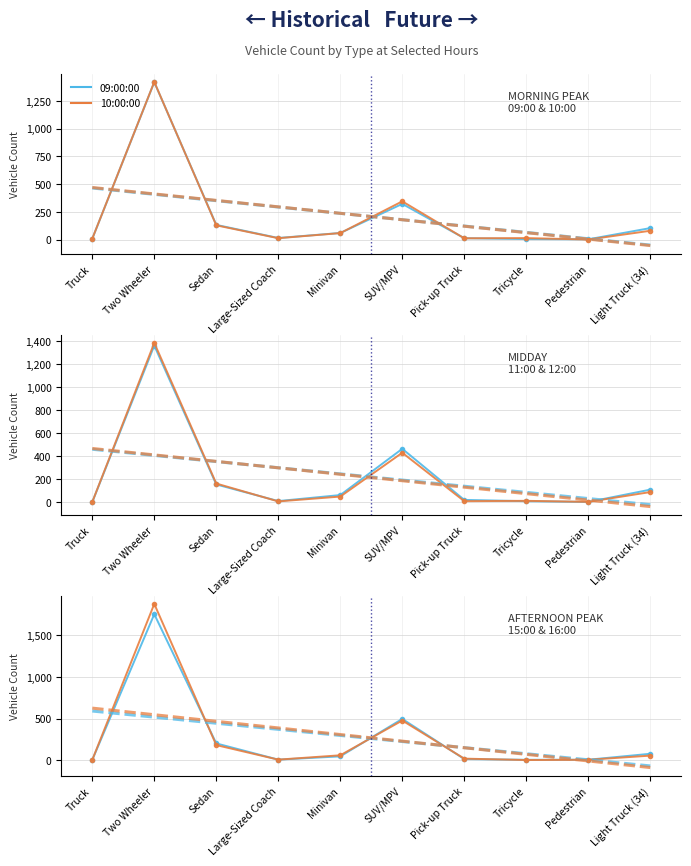

What position from the left is SUV/MPV?

6